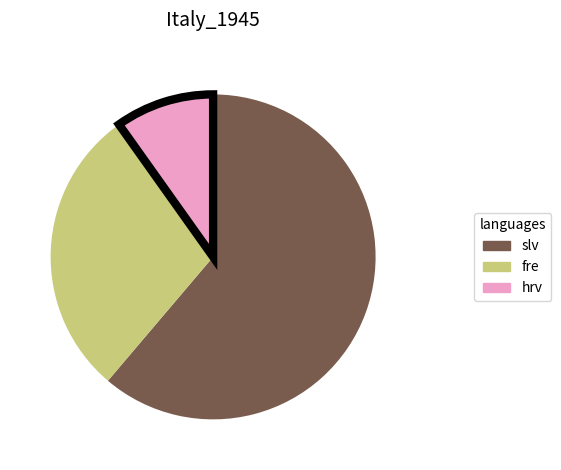

Is there a majority slice in this chart?

Yes